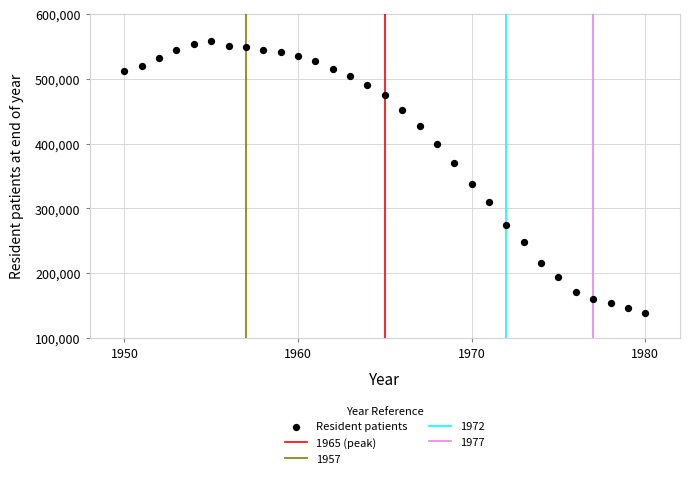

What Y value in the scatter plot is closest to 348366?

337619